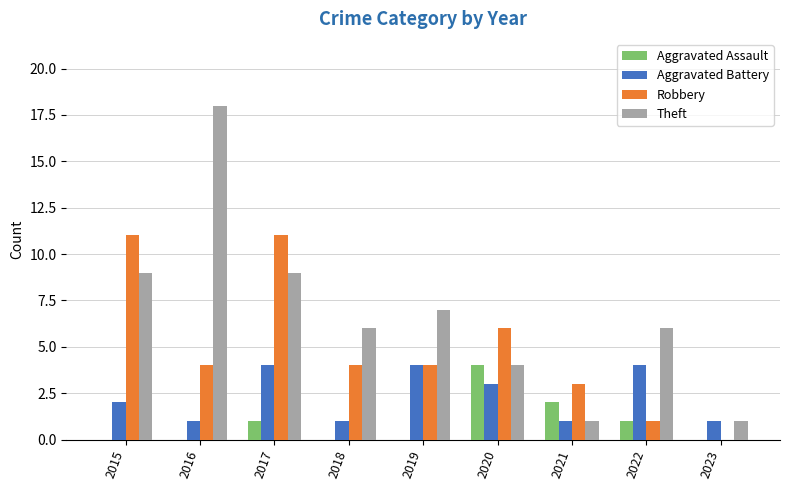

At which category is the sum across all series the highest?

2017